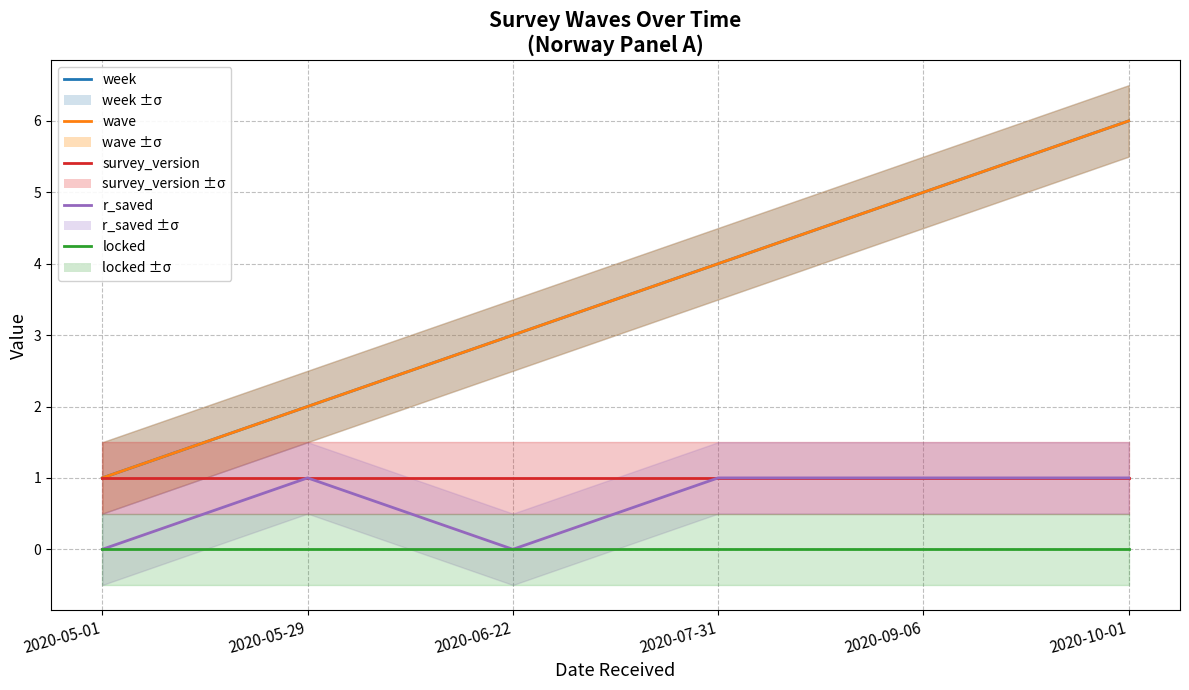

Reading left to right, what are all the values shown in this chart?

week: 2020-05-01=1	2020-05-29=2	2020-06-22=3	2020-07-31=4	2020-09-06=5	2020-10-01=6
wave: 2020-05-01=1	2020-05-29=2	2020-06-22=3	2020-07-31=4	2020-09-06=5	2020-10-01=6
survey_version: 2020-05-01=1	2020-05-29=1	2020-06-22=1	2020-07-31=1	2020-09-06=1	2020-10-01=1
r_saved: 2020-05-01=0	2020-05-29=1	2020-06-22=0	2020-07-31=1	2020-09-06=1	2020-10-01=1
locked: 2020-05-01=0	2020-05-29=0	2020-06-22=0	2020-07-31=0	2020-09-06=0	2020-10-01=0